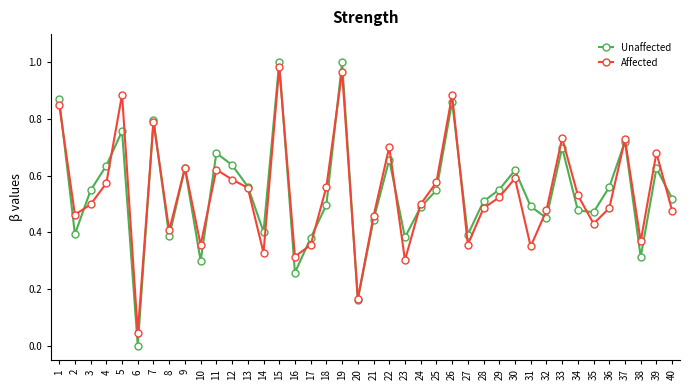

How many lines are shown in the chart?

2